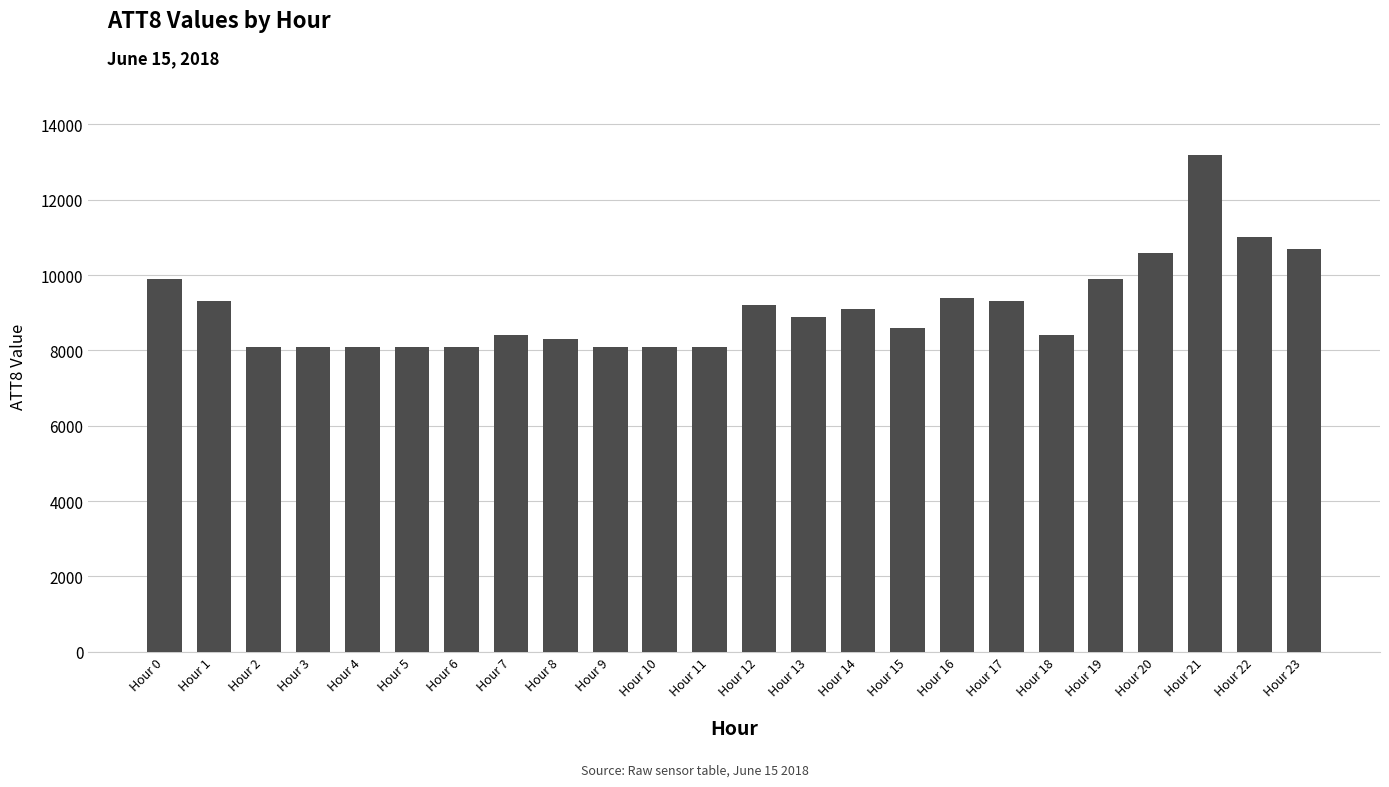

What is the value of the 3rd bar from the left?

8100